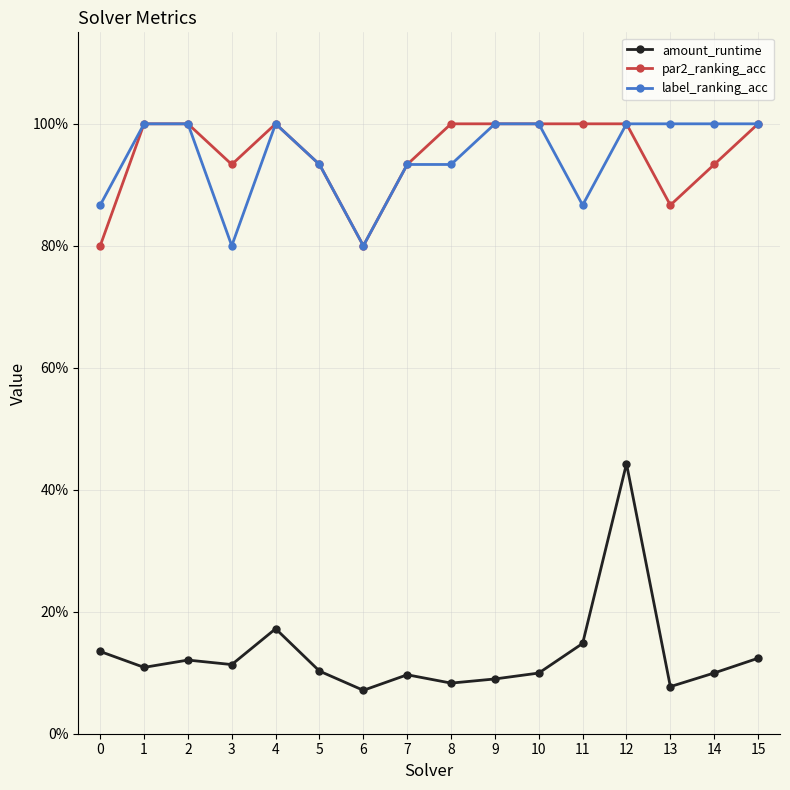

What are all the series names shown in the legend?

amount_runtime, par2_ranking_acc, label_ranking_acc